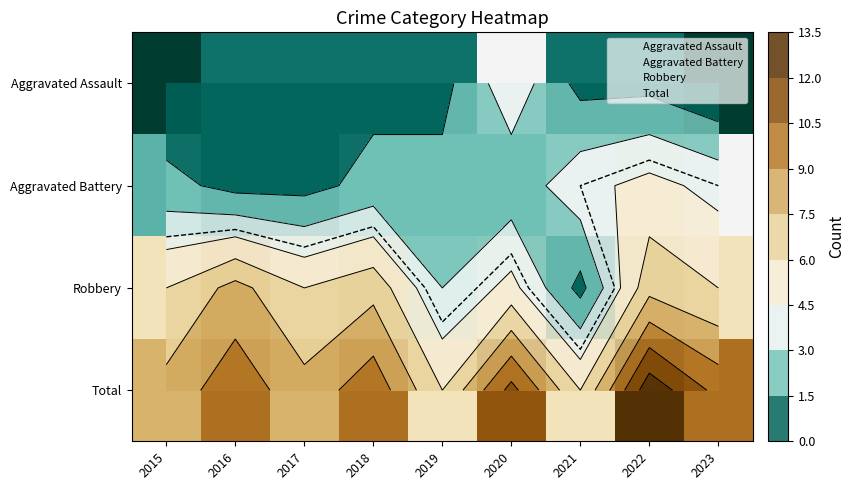

Rank the categories by Aggravated Assault value from lowest to highest.

2015, 2023, 2016, 2017, 2018, 2019, 2021, 2022, 2020